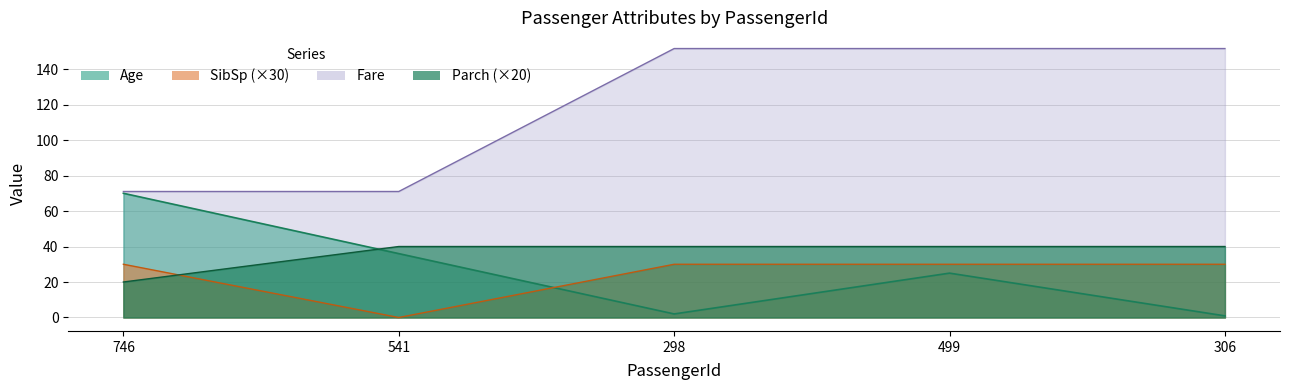

Between 541 and 306, which series saw the biggest shift?

Fare